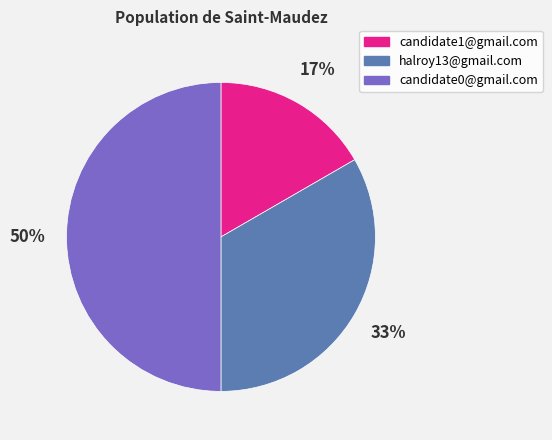

To the nearest percent, what is the difference between the largest and smallest slice percentages?

33%